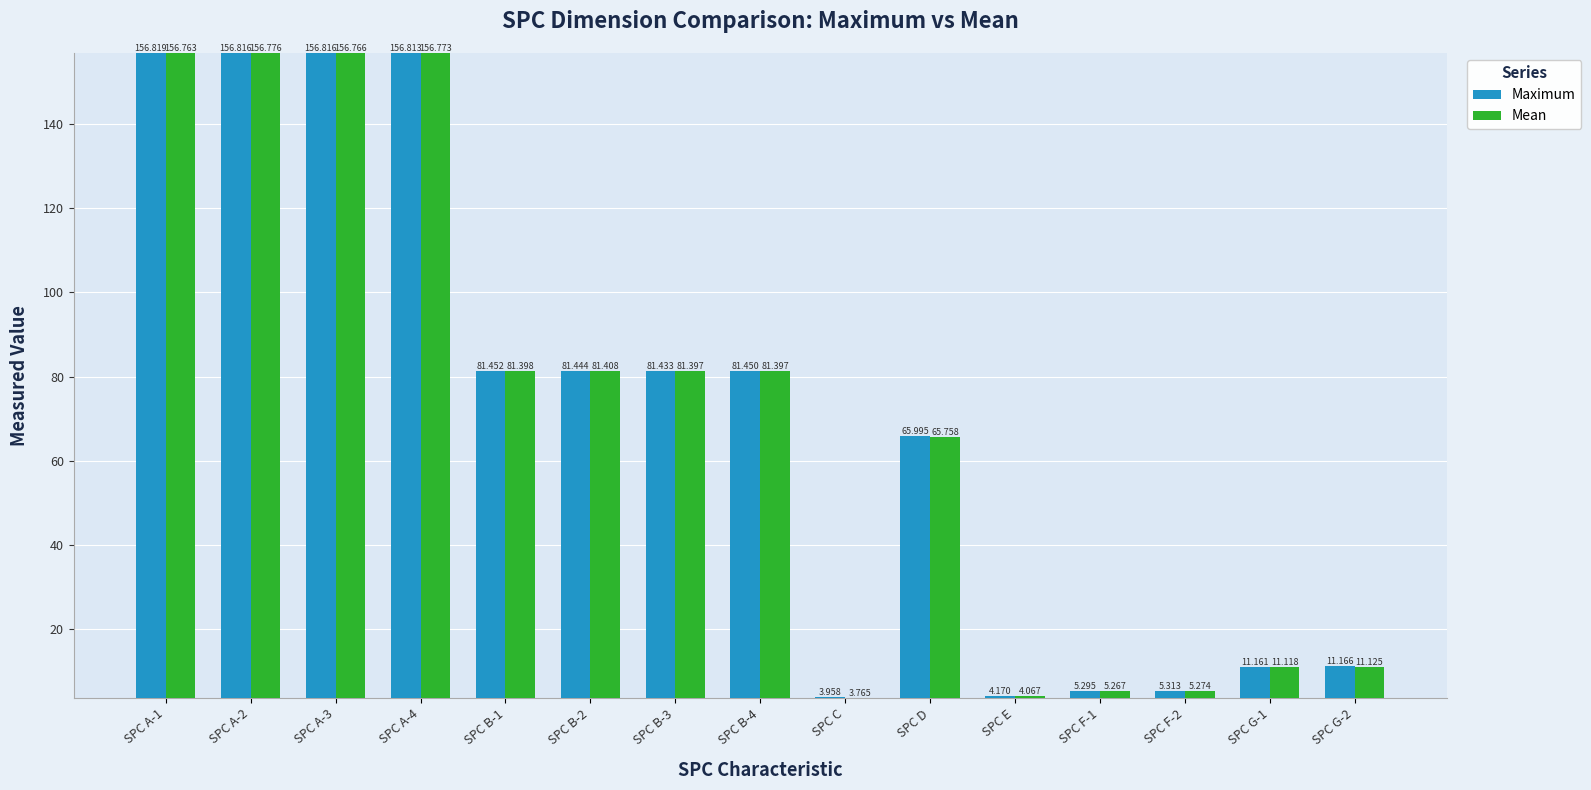

Rank the series by their maximum value, from highest to lowest.

Maximum, Mean